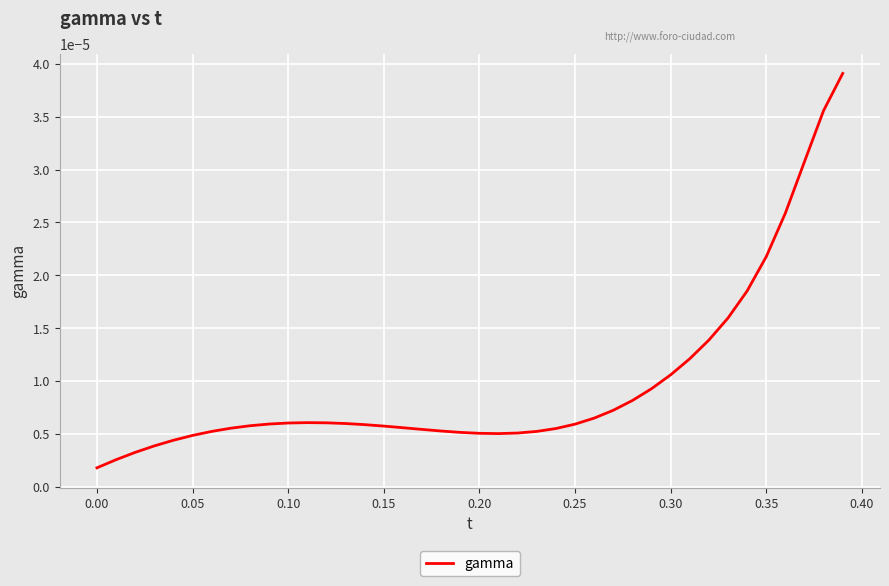

Is this an area chart (filled region under the line)?

No